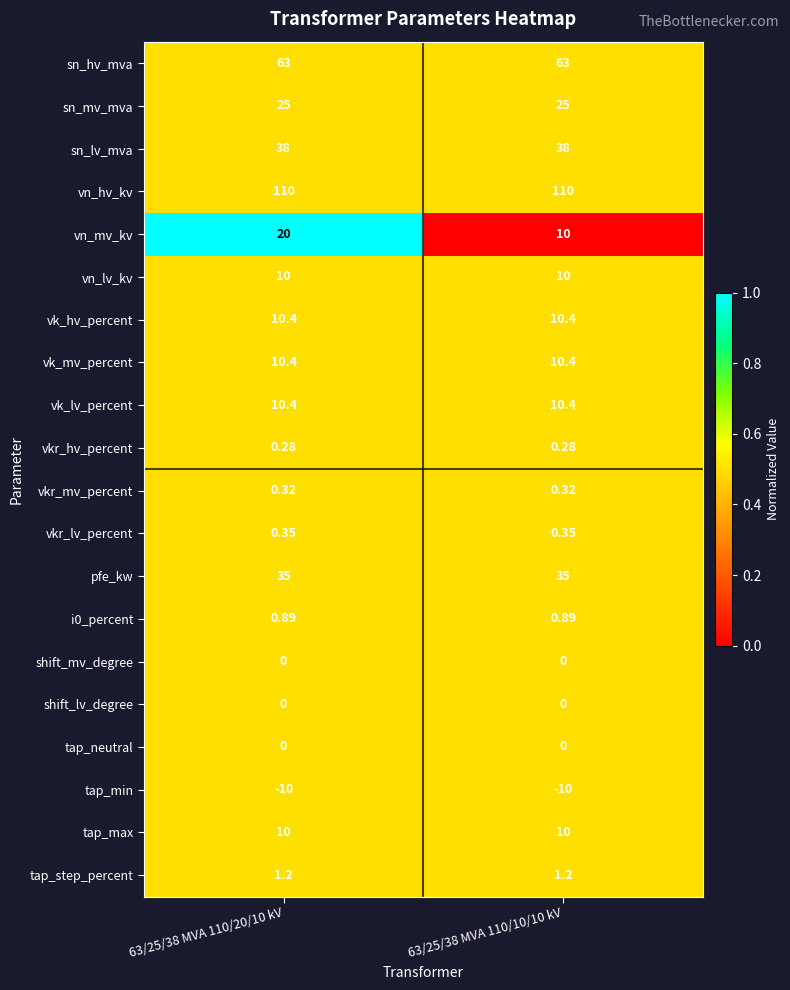

Which series changed the most between 63/25/38 MVA 110/20/10 kV and 63/25/38 MVA 110/10/10 kV?

vn_mv_kv